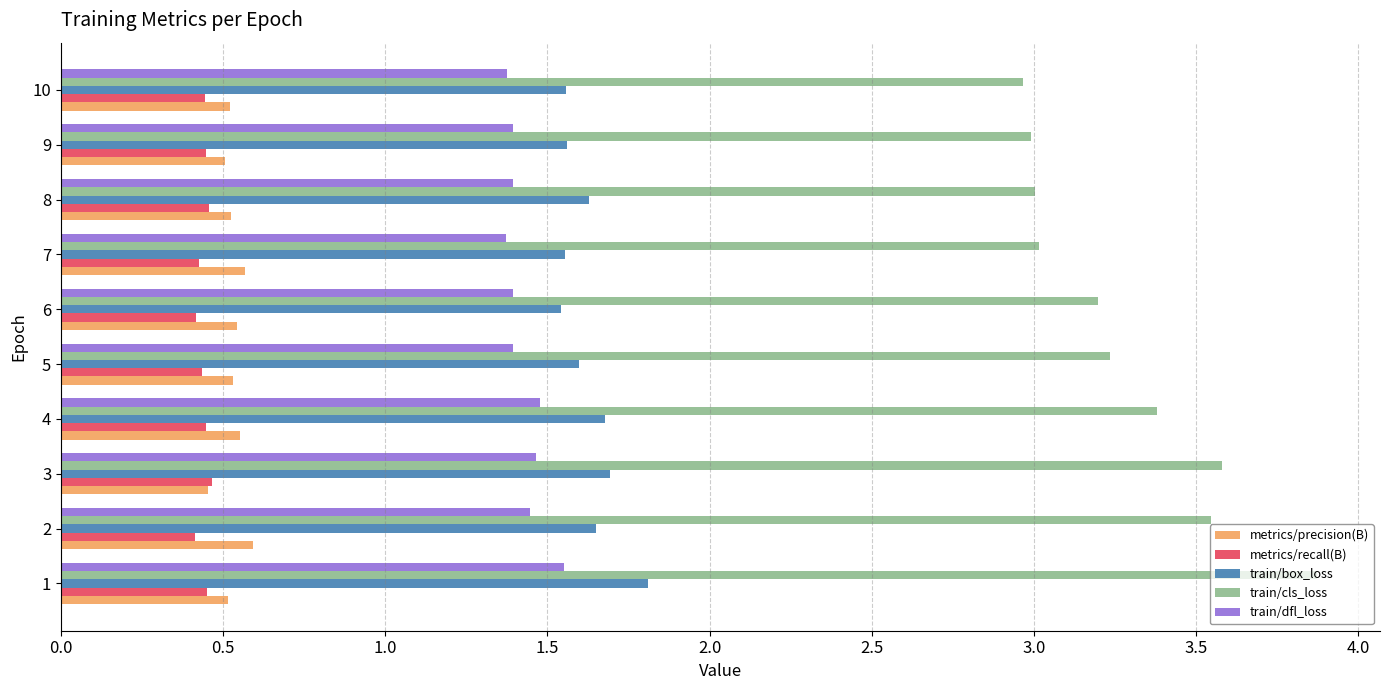

What is the sum of all train/box_loss values?

16.3